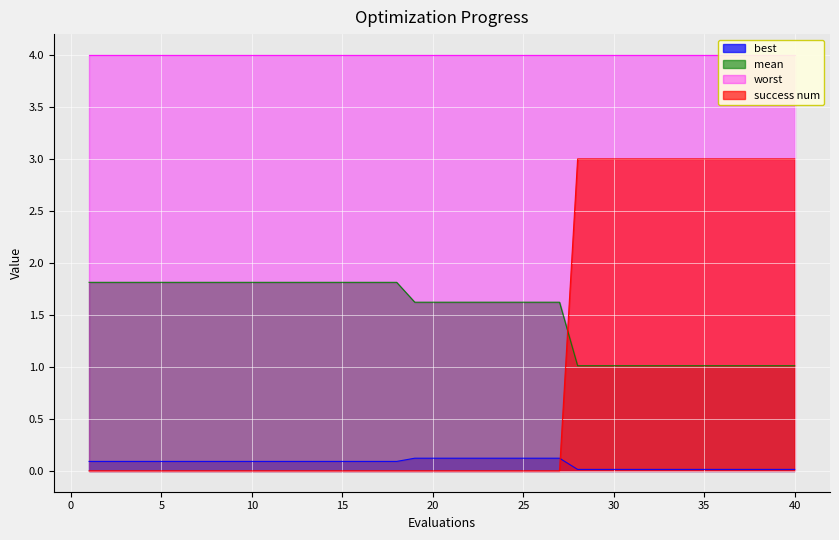

Which series ends up on top after the final intersection of best and success num?

success num